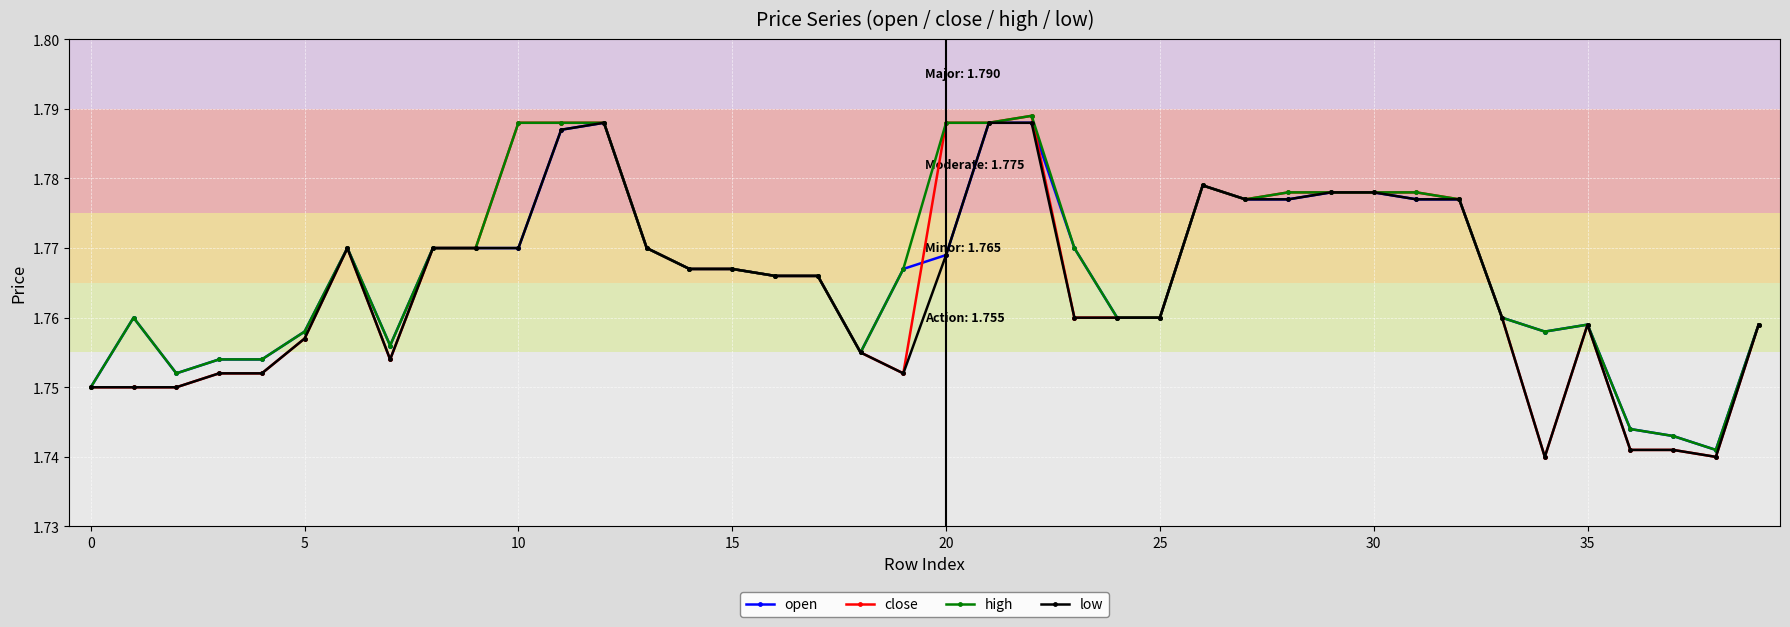

How many high values are between 1 and 2?

40